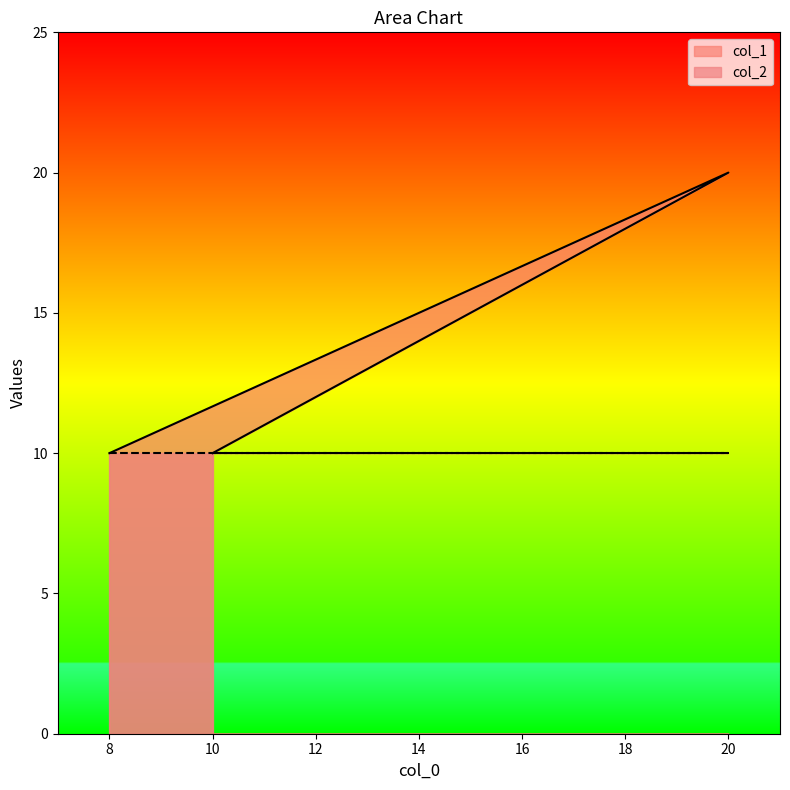

Count the values in the range 10 to 20.

3